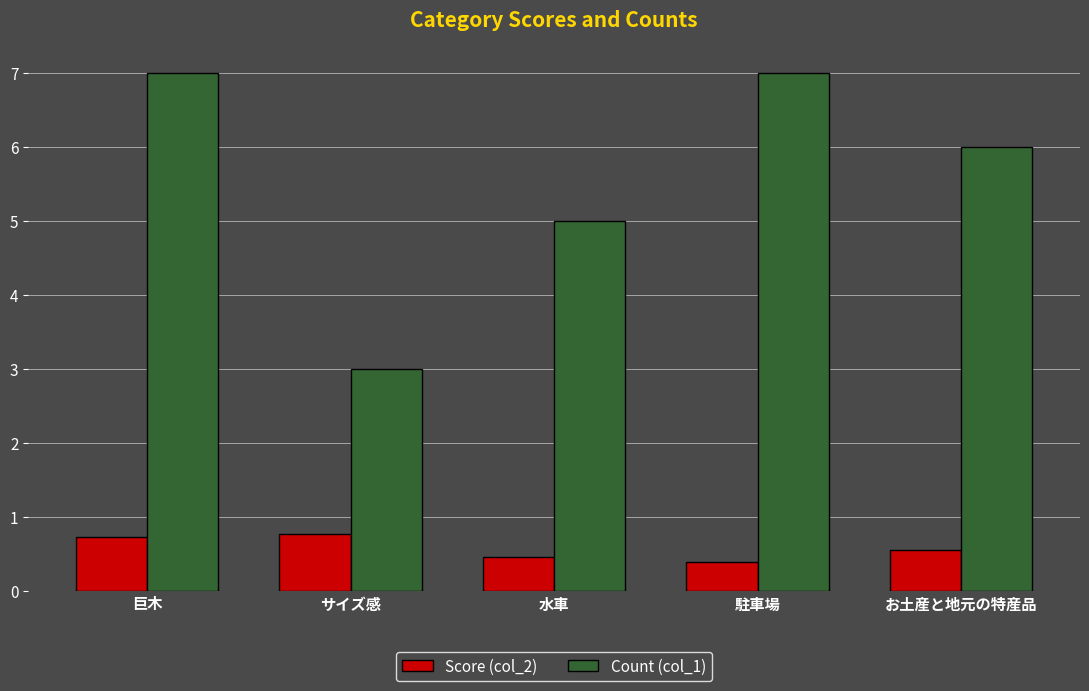

What is the value of the Count (col_1) bar at the 5th from the left?

6.0